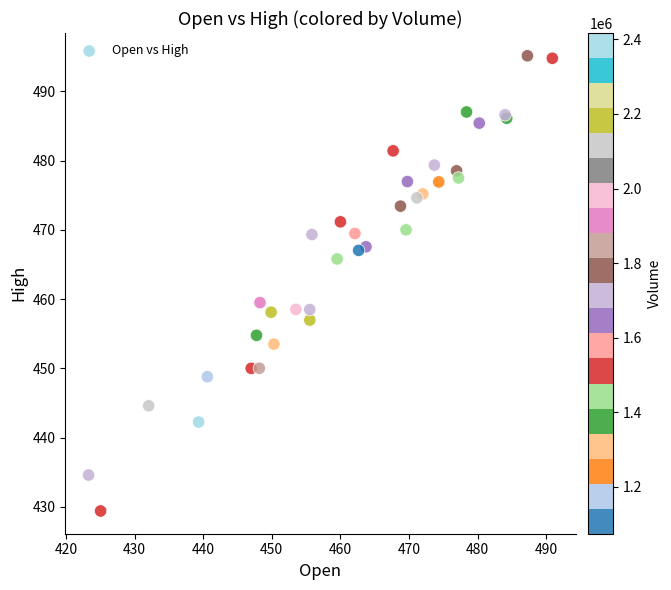

What Y value in the scatter plot is closest to 462?

459.5